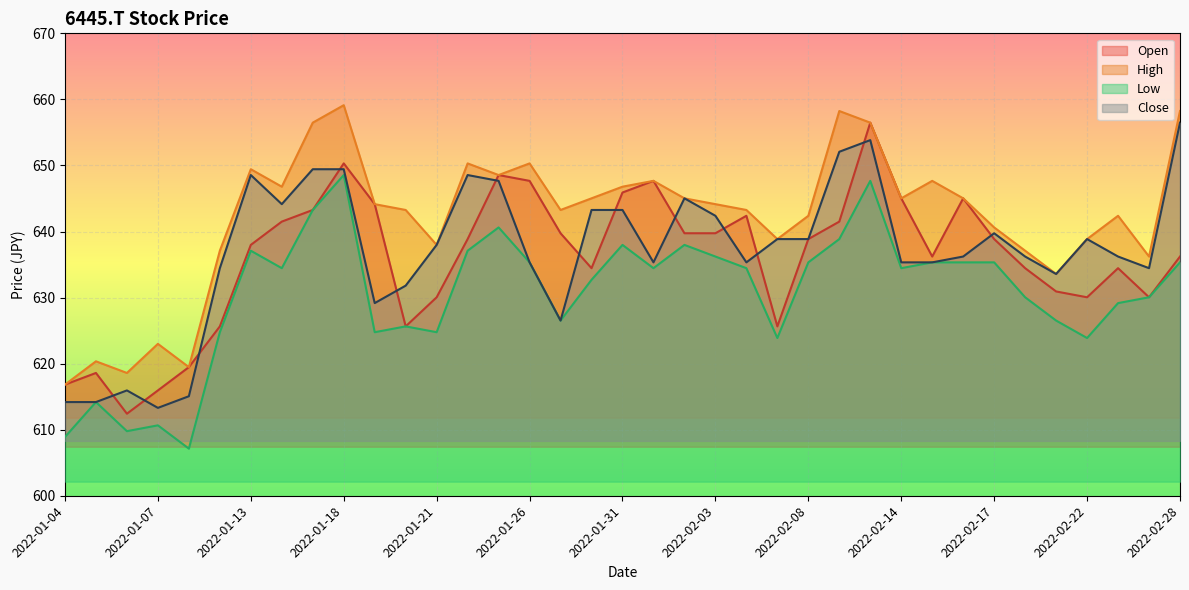

What are all the series names shown in the legend?

Open, High, Low, Close